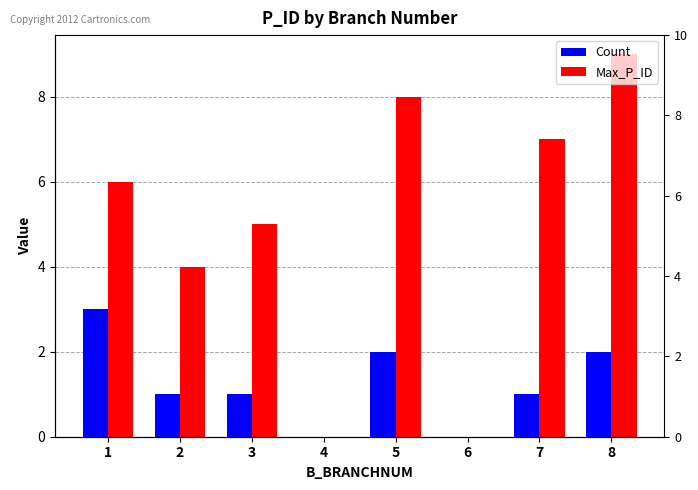

How many values in Count are above zero?

6